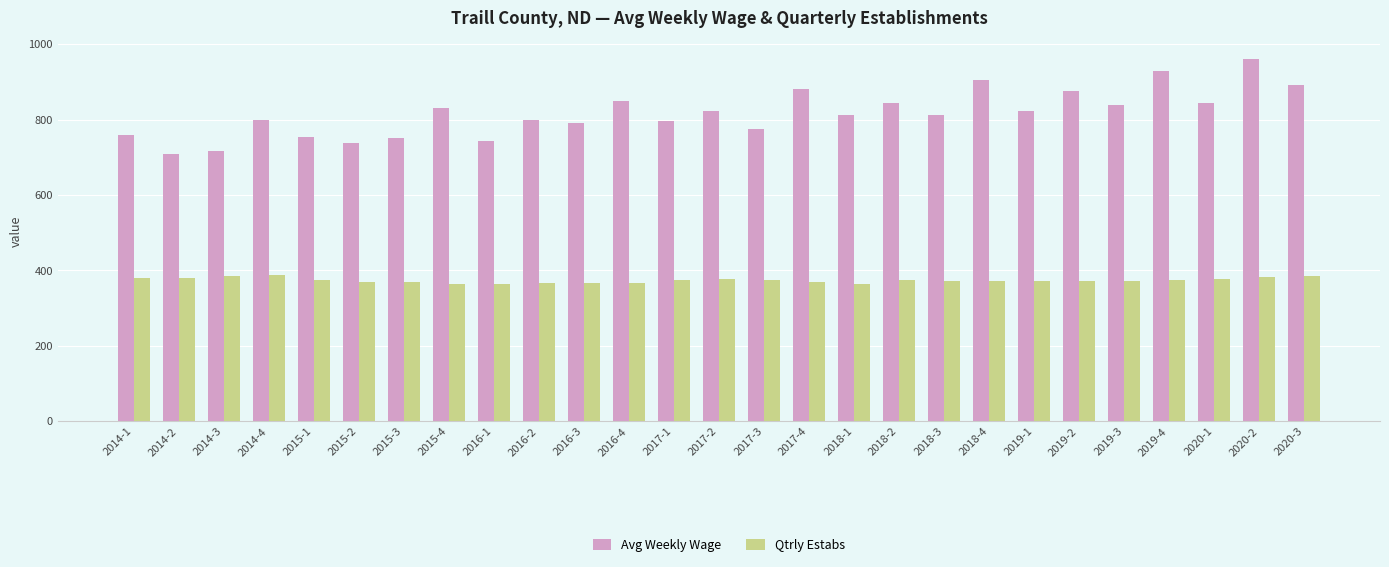

At 2019-4, list the series in order from largest to smallest.

Avg Weekly Wage, Qtrly Estabs